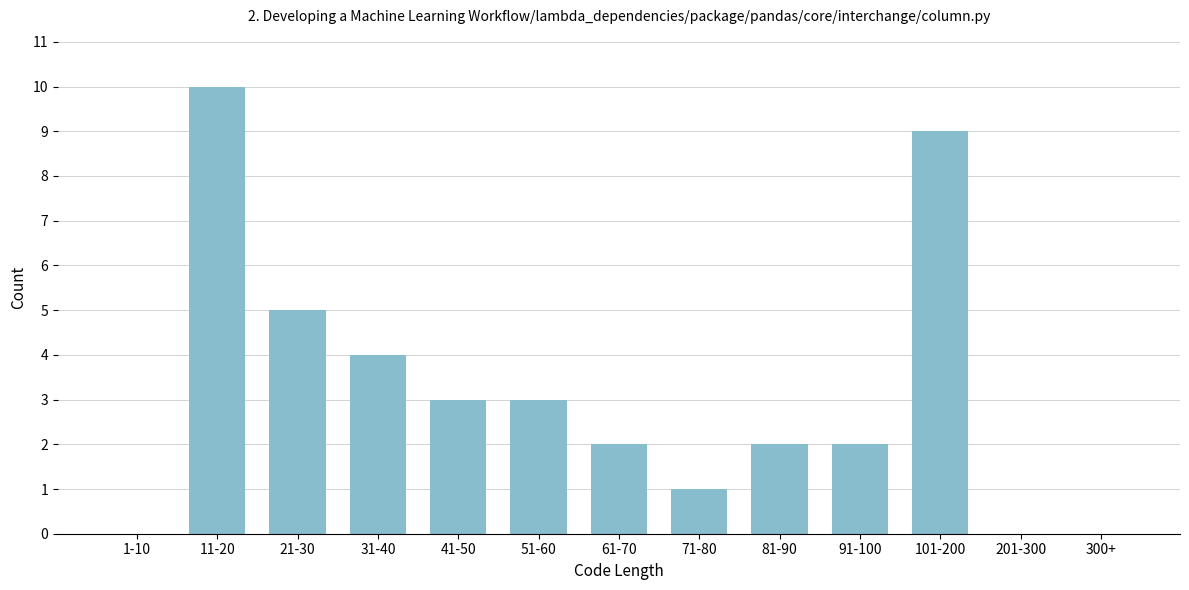

Reading right to left, transcribe all the data shown in this chart.

300+=0	201-300=0	101-200=9	91-100=2	81-90=2	71-80=1	61-70=2	51-60=3	41-50=3	31-40=4	21-30=5	11-20=10	1-10=0